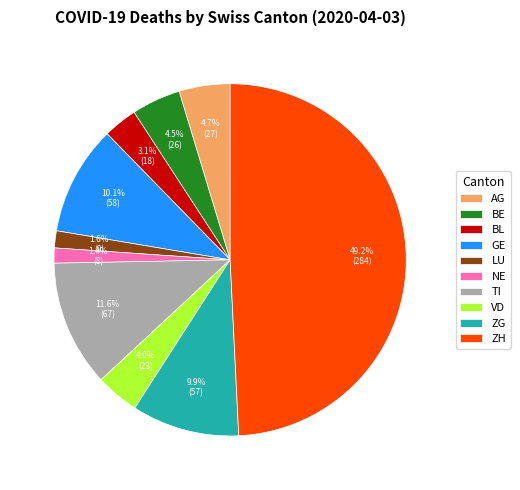

Between BE and ZH, which is larger?

ZH